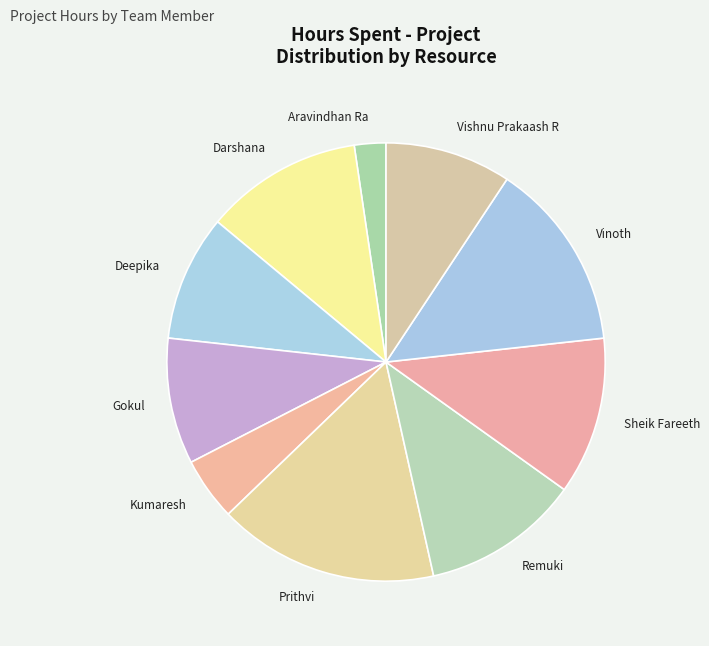

Which category has the smallest portion of the pie?

Aravindhan Ra